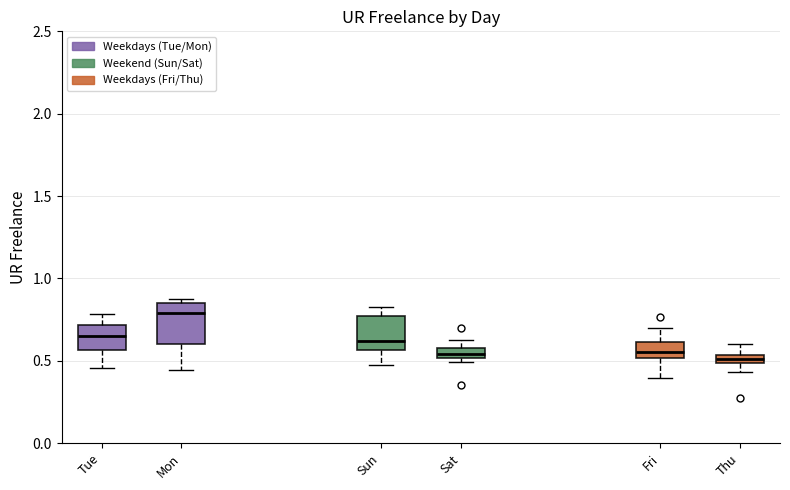

Where does the median line of the box for Tue sit on the y-axis? The values are not printed on the chart, so give them approximately, as read against the axis.

0.65